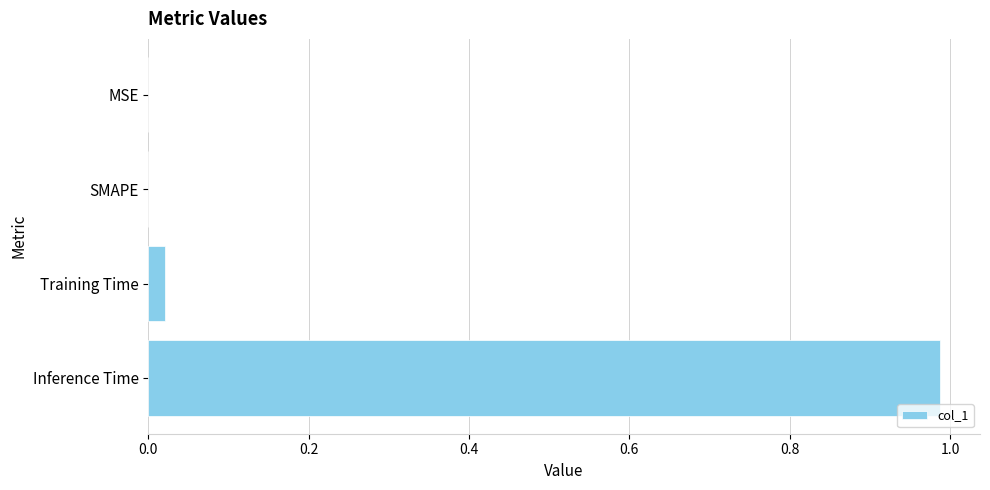

What is the average value?

0.3